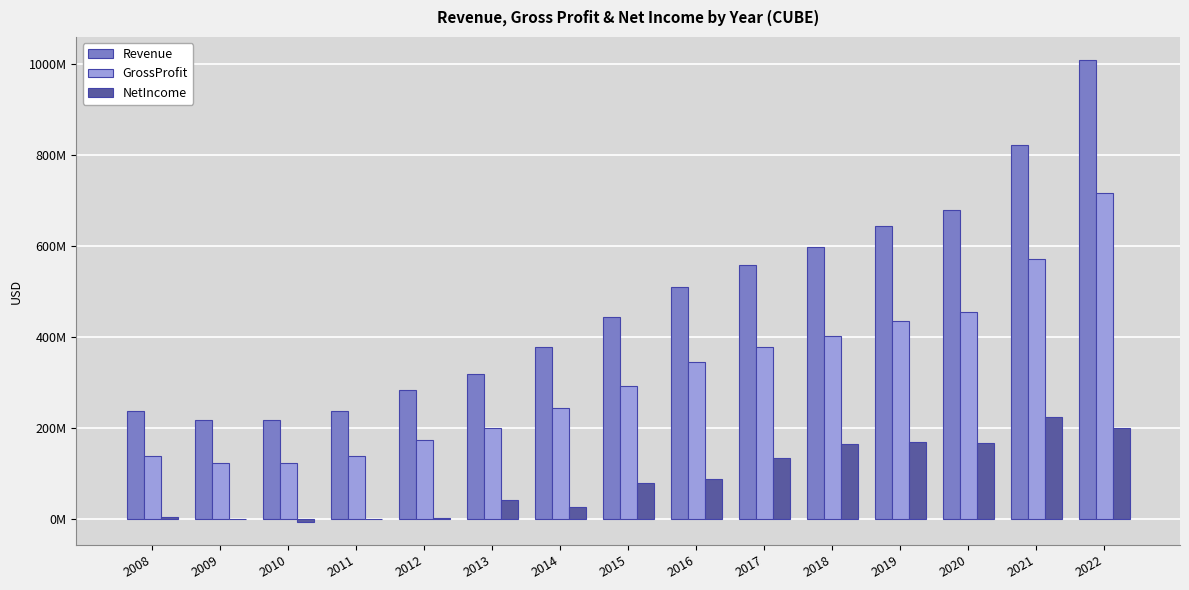

Which category has the highest value in the NetIncome series?

2021